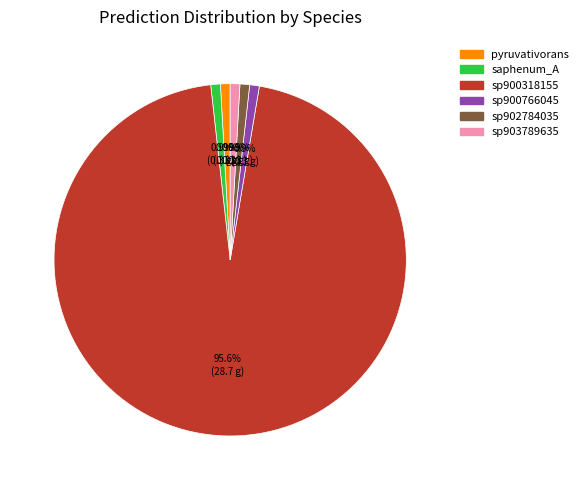

Does any single category account for the majority?

Yes